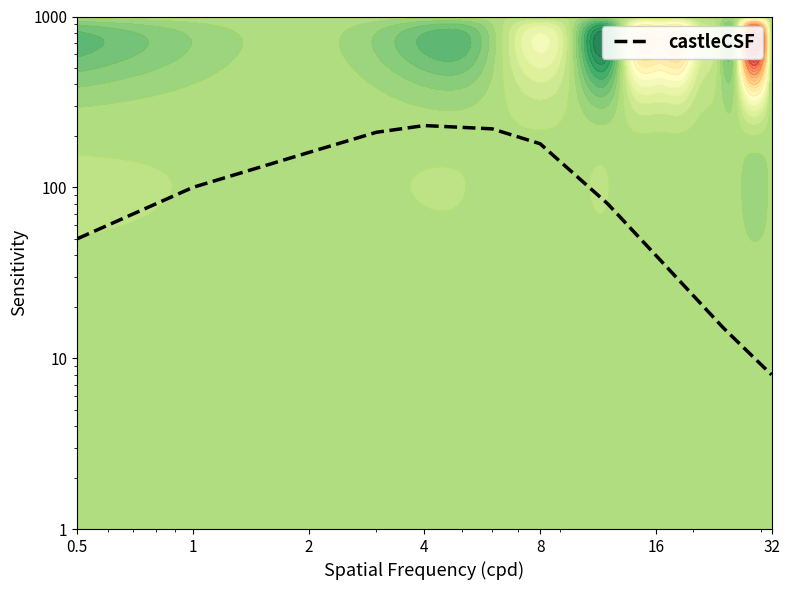

The value at 16 is 339. True or false?

False